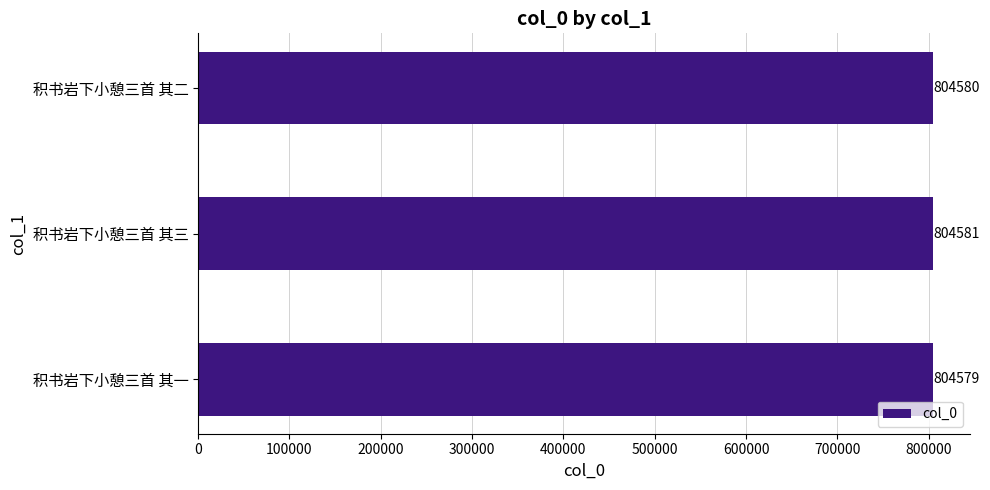

What is the smallest value displayed?

804579